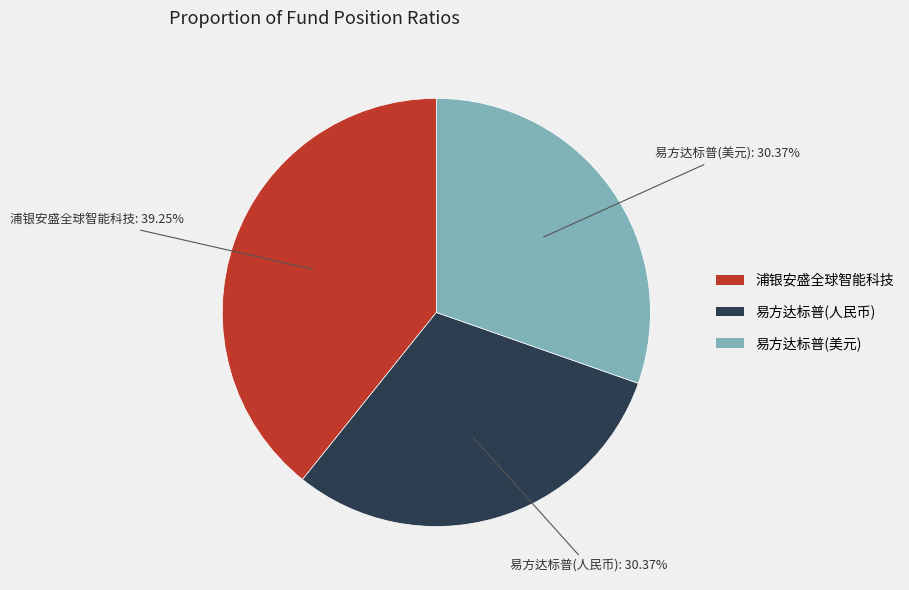

Is there a majority slice in this chart?

No